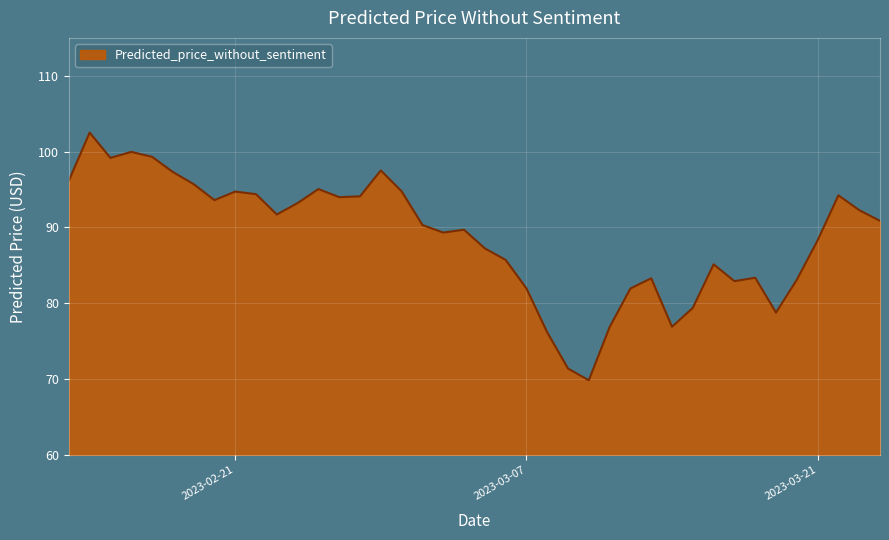

What is the difference between the maximum and minimum values?

32.7